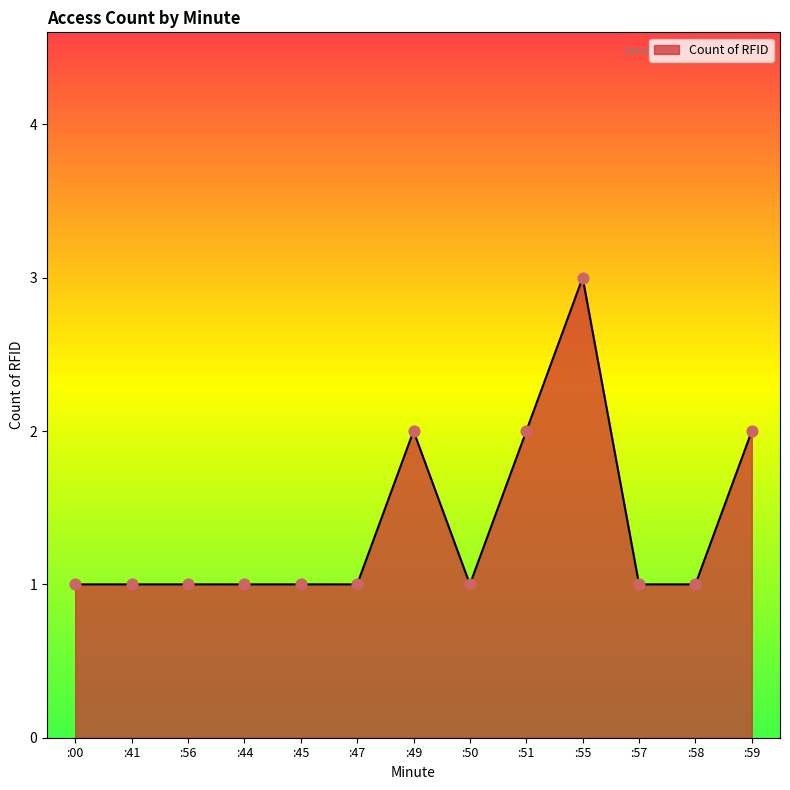

Approximately how many times larger is the value at :59 compared to :55?

0.7